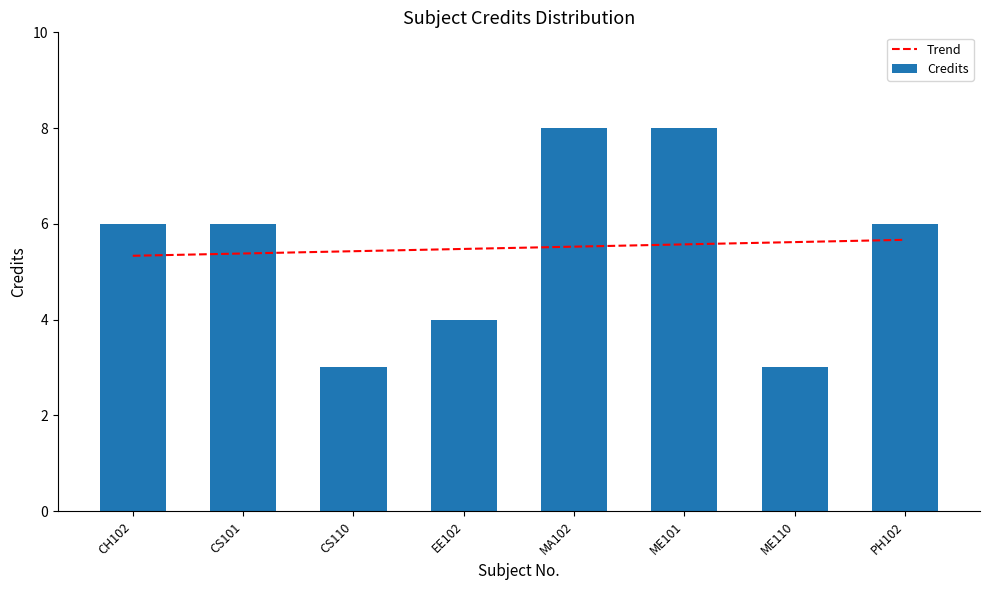

Does the chart contain stacked bars?

No